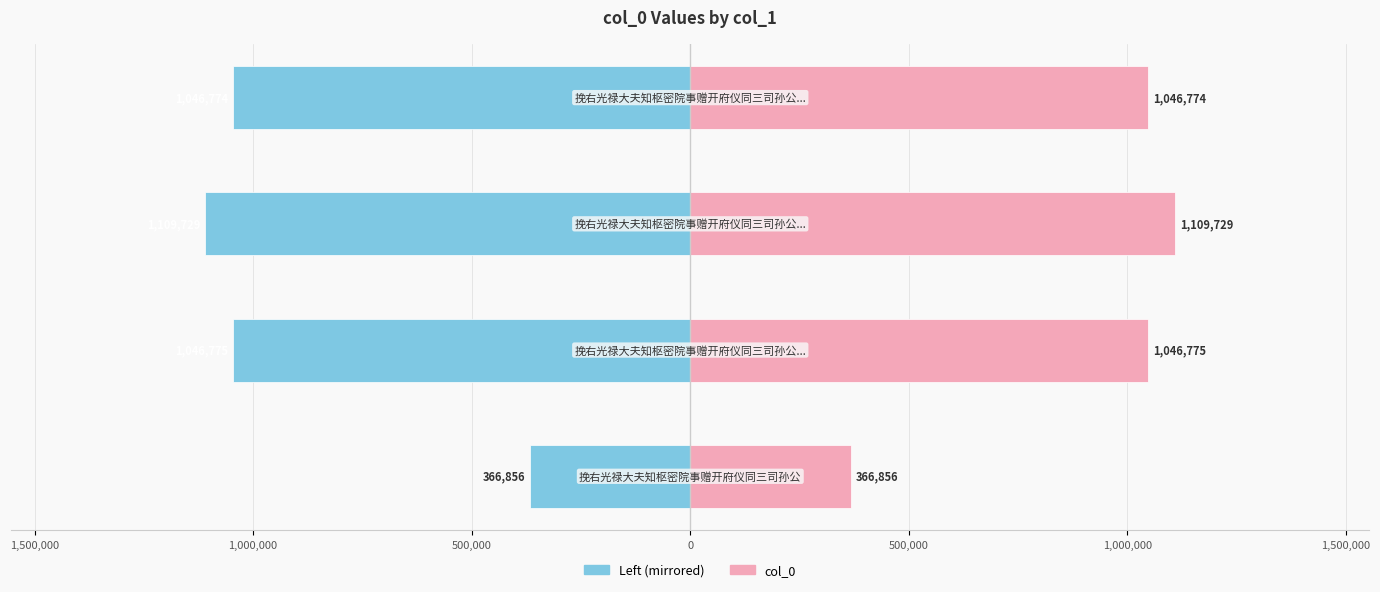

What is the minimum value for Left (col_0 mirrored)?

-1109729